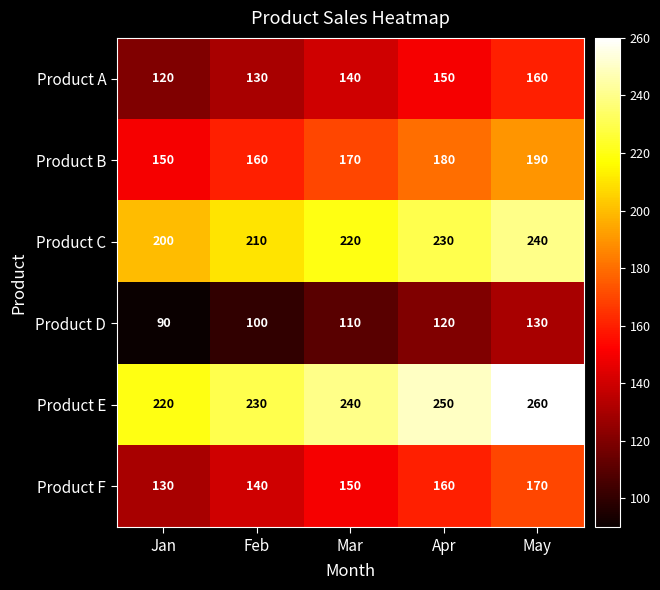

List the series in order of their peak value, highest first.

Product E, Product C, Product B, Product F, Product A, Product D